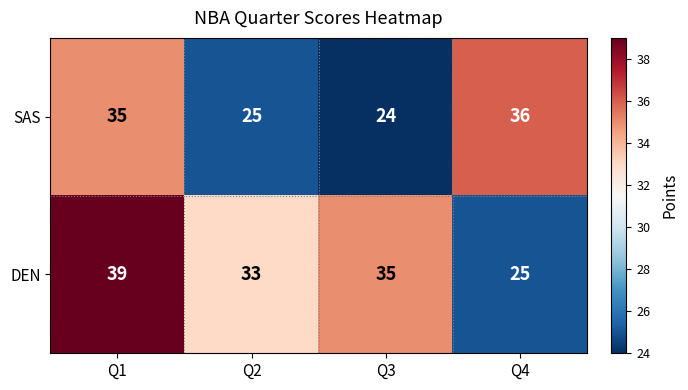

Is it true that DEN equals 33 at Q2?

True